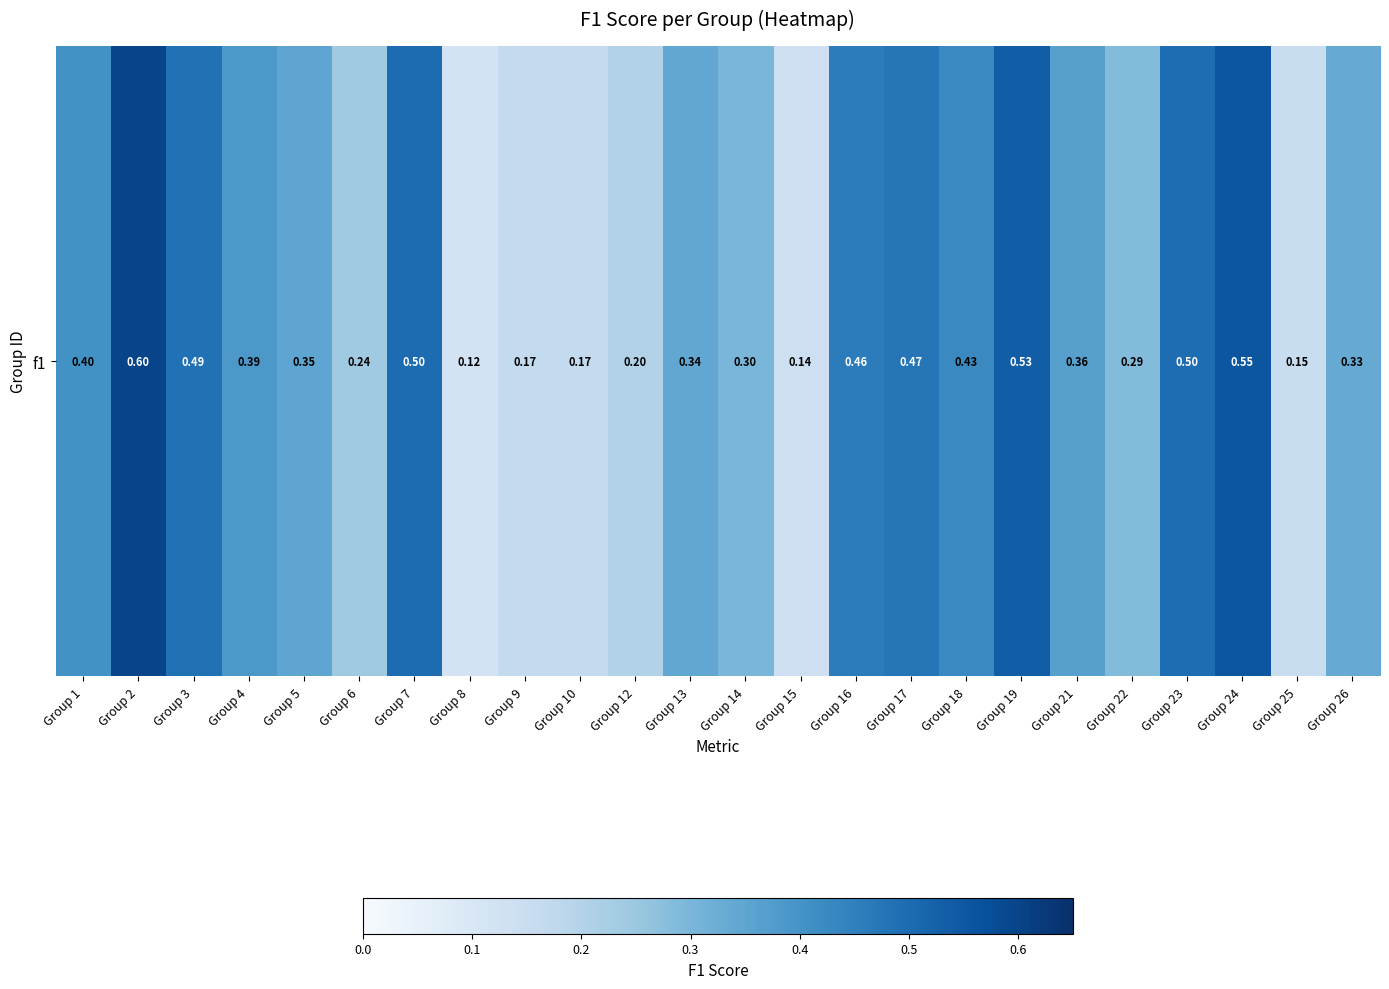

Which label corresponds to the largest value in the chart?

Group 2